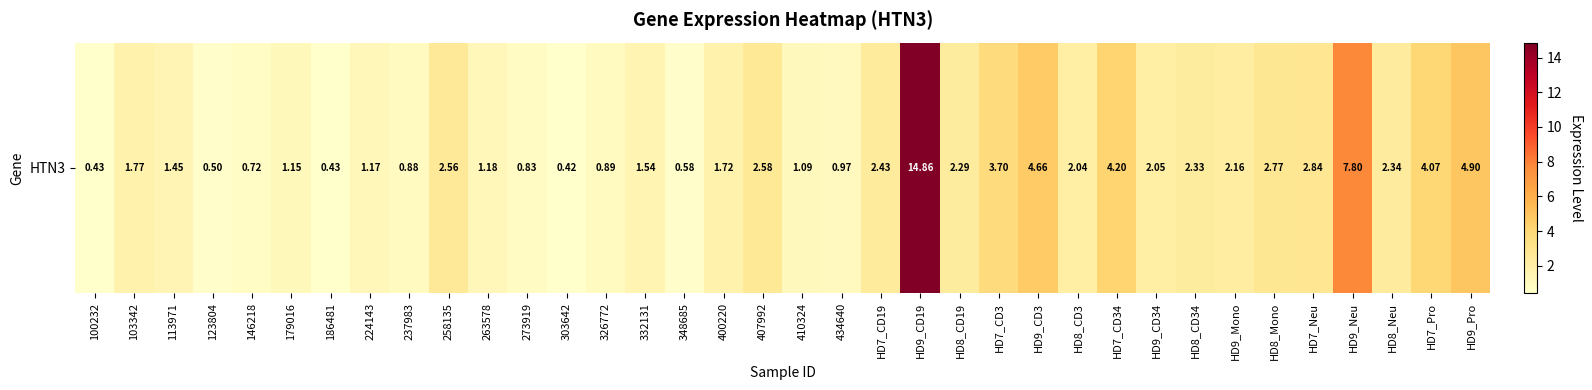

What is the average value?

2.5